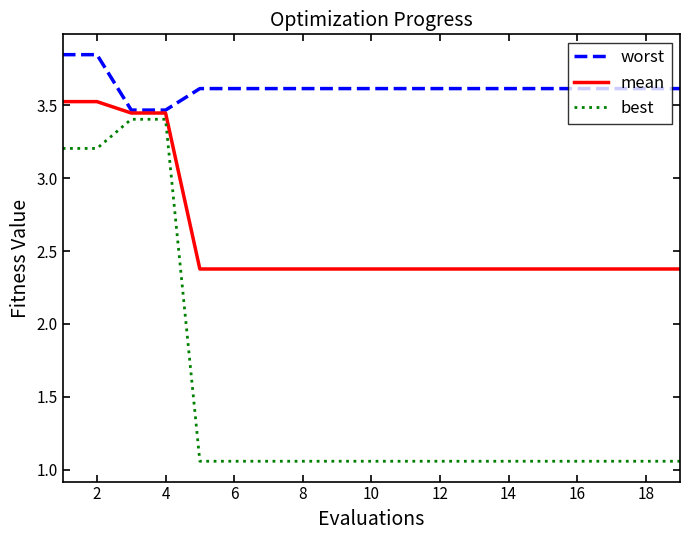

Which series has the largest total across all categories?

worst